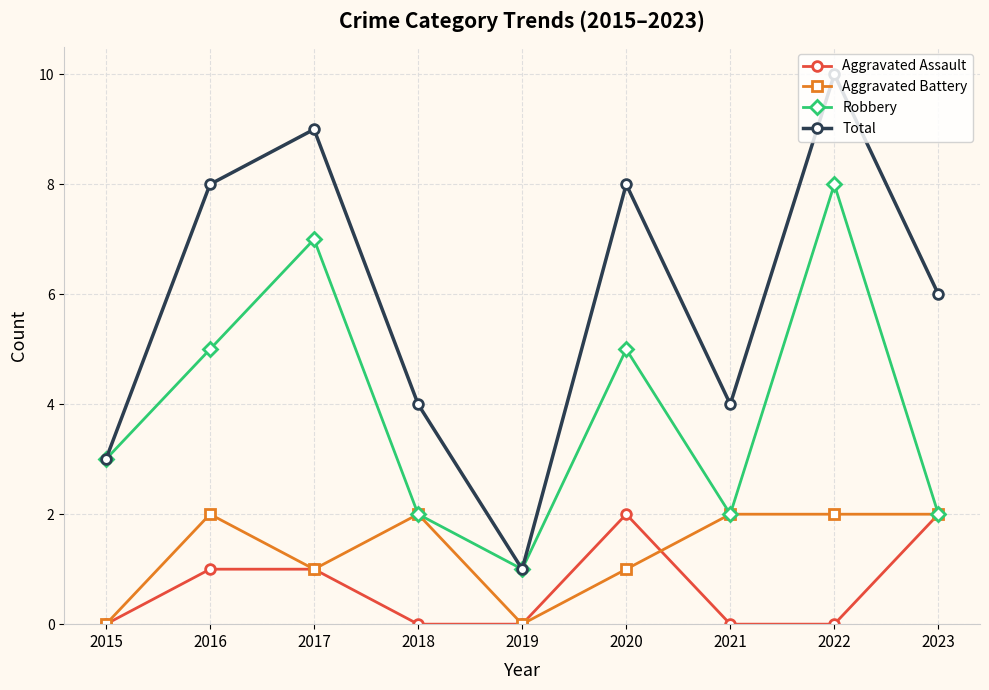

Which series changed the most between 2020 and 2021?

Total